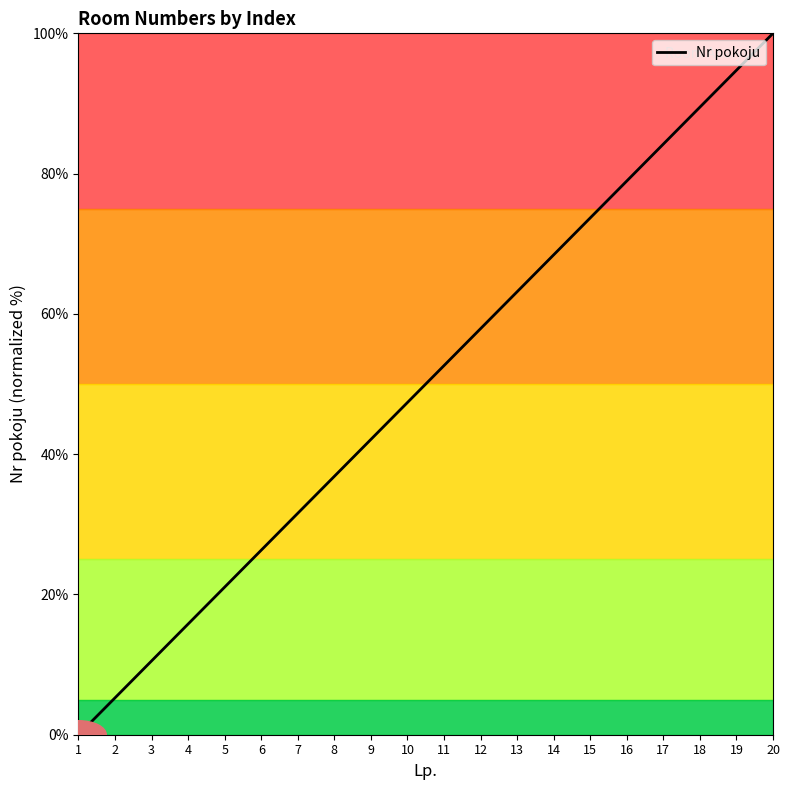

What is the difference between the maximum and minimum values?

100.0